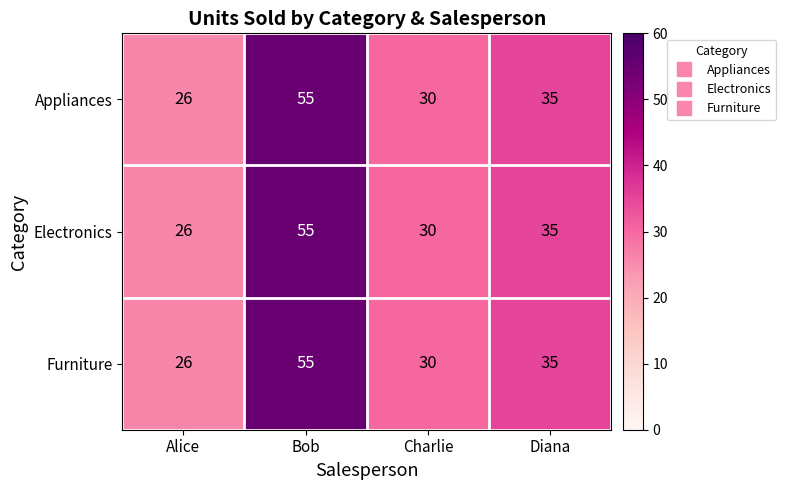

Read the Appliances value at Charlie, to the nearest 5.

30